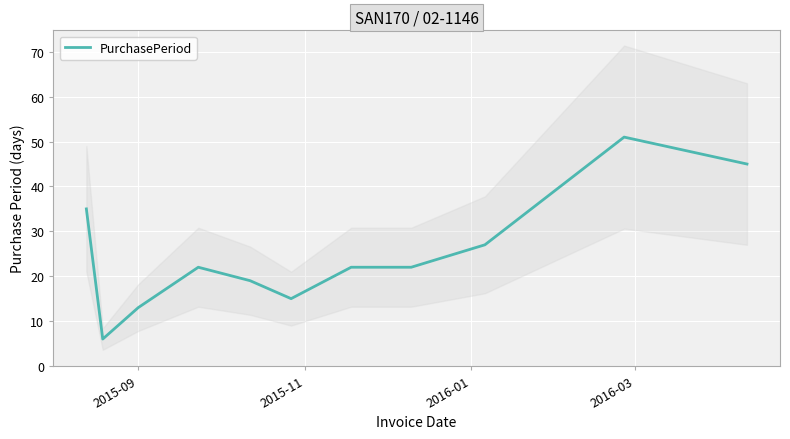

Reading left to right, list all the values displayed in this chart.

35	6	13	22	19	15	22	22	27	51	45